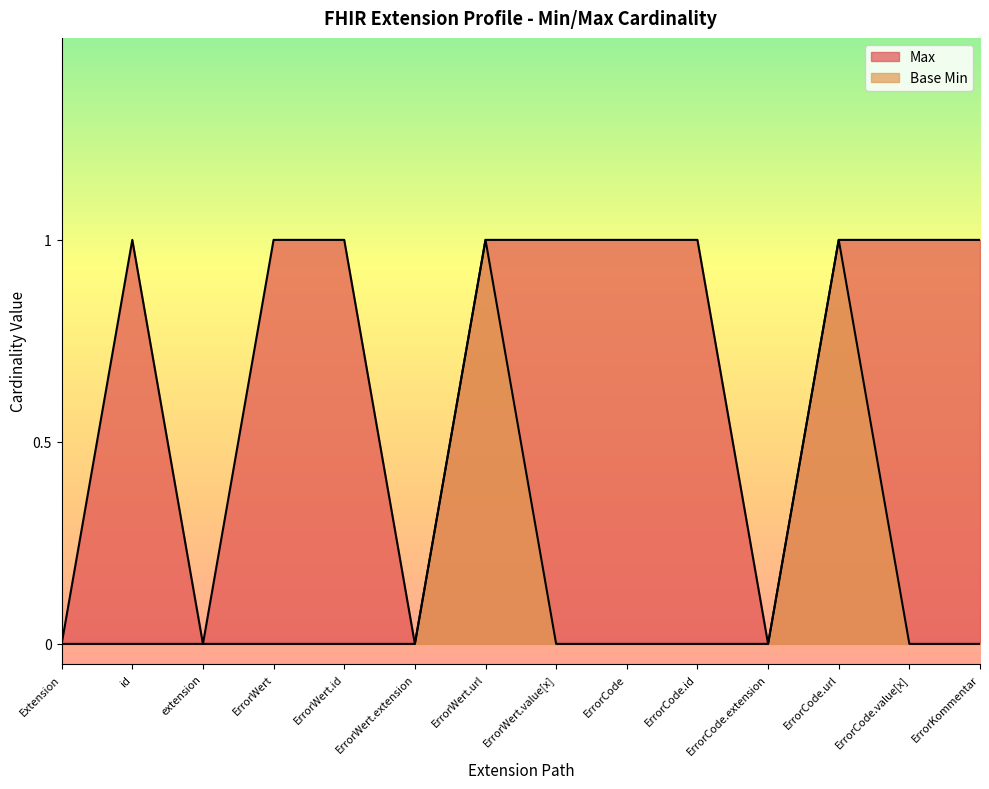

What are all the series names shown in the legend?

Max, Base Min